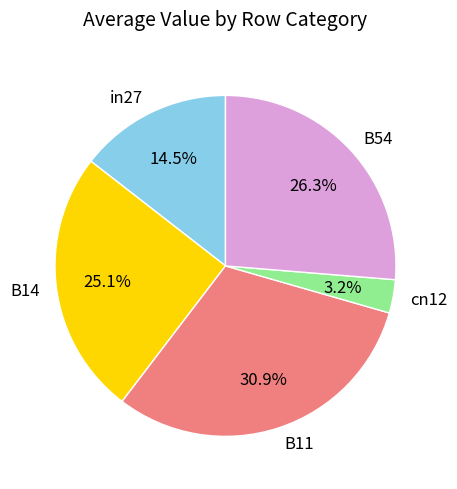

Which category has the smallest portion of the pie?

cn12